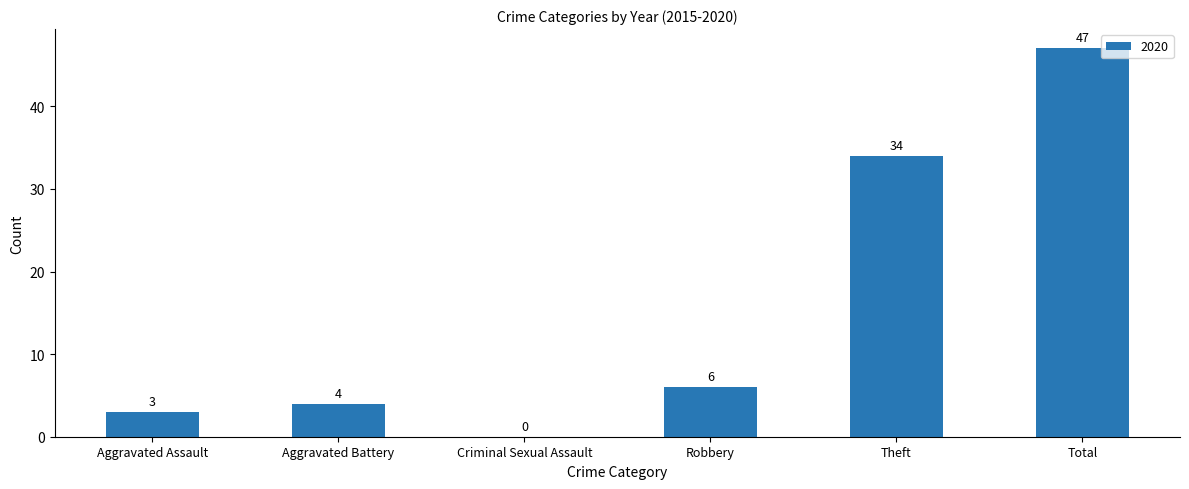

What is the sum of the values at Criminal Sexual Assault and Theft?

34